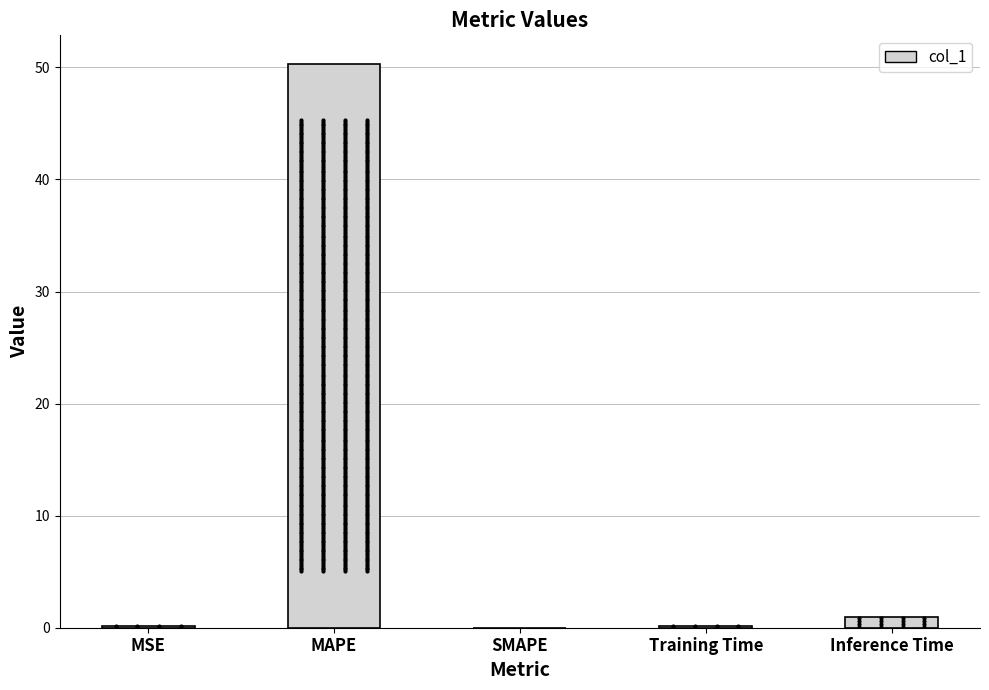

What is the sum of all values?

51.6